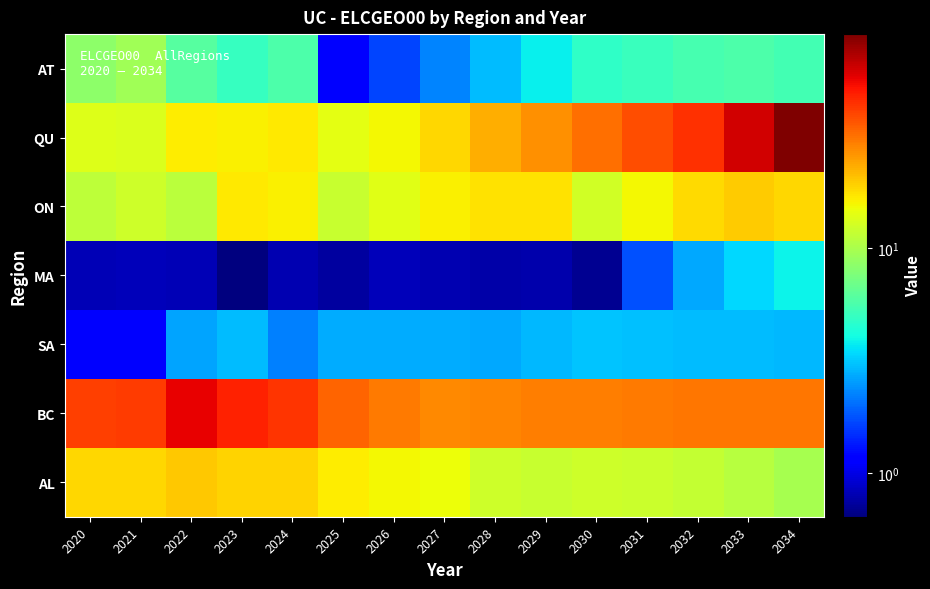

At which category is the sum across all series the highest?

2034